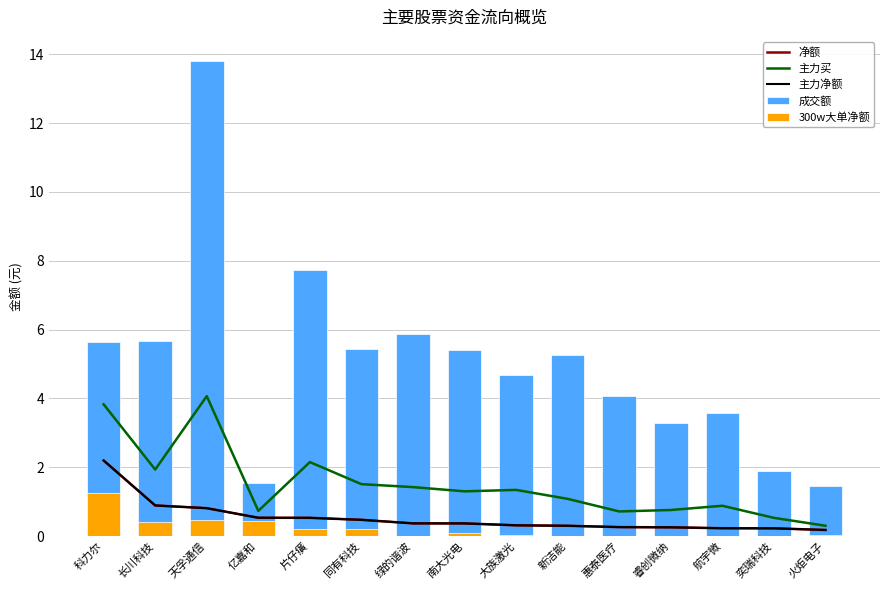

What is the label of the 13th bar from the right?

天孚通信